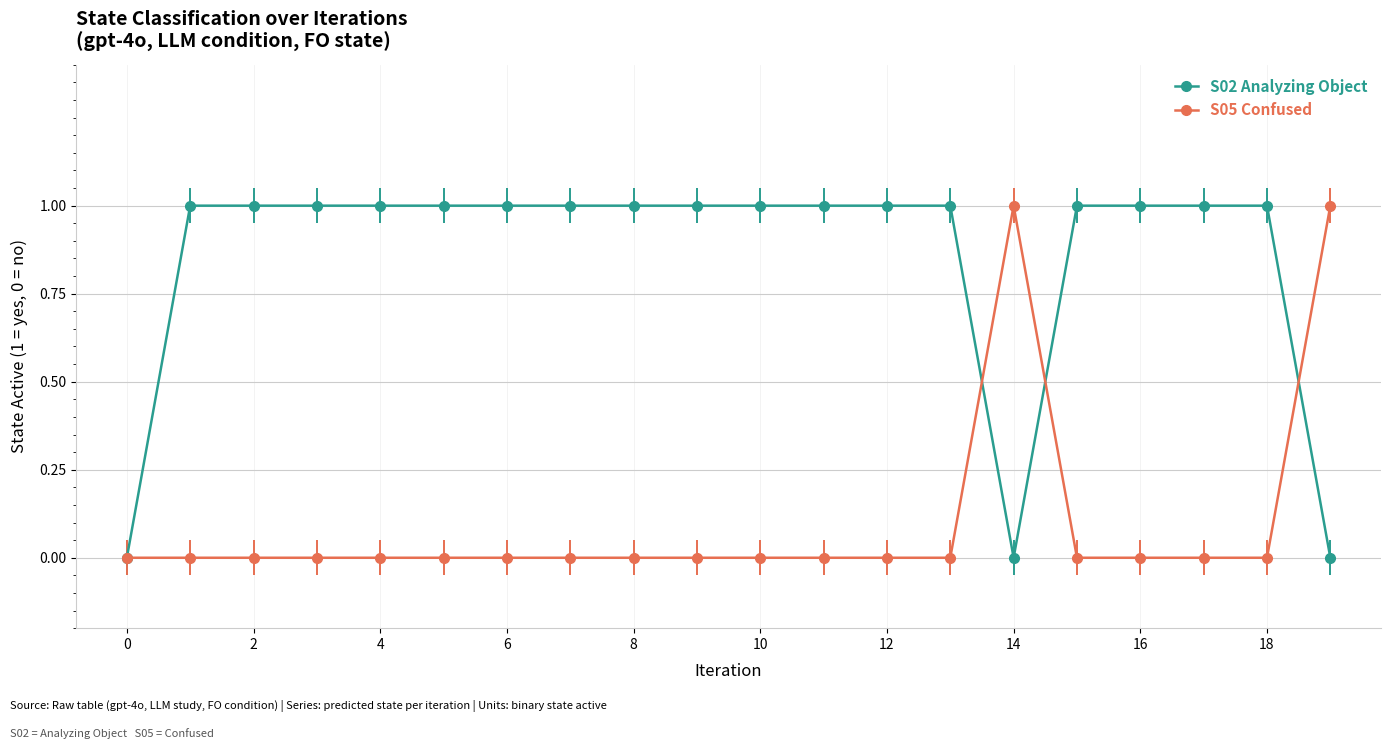

List the series in order of their overall mean, lowest first.

S05 Confused, S02 Analyzing Object